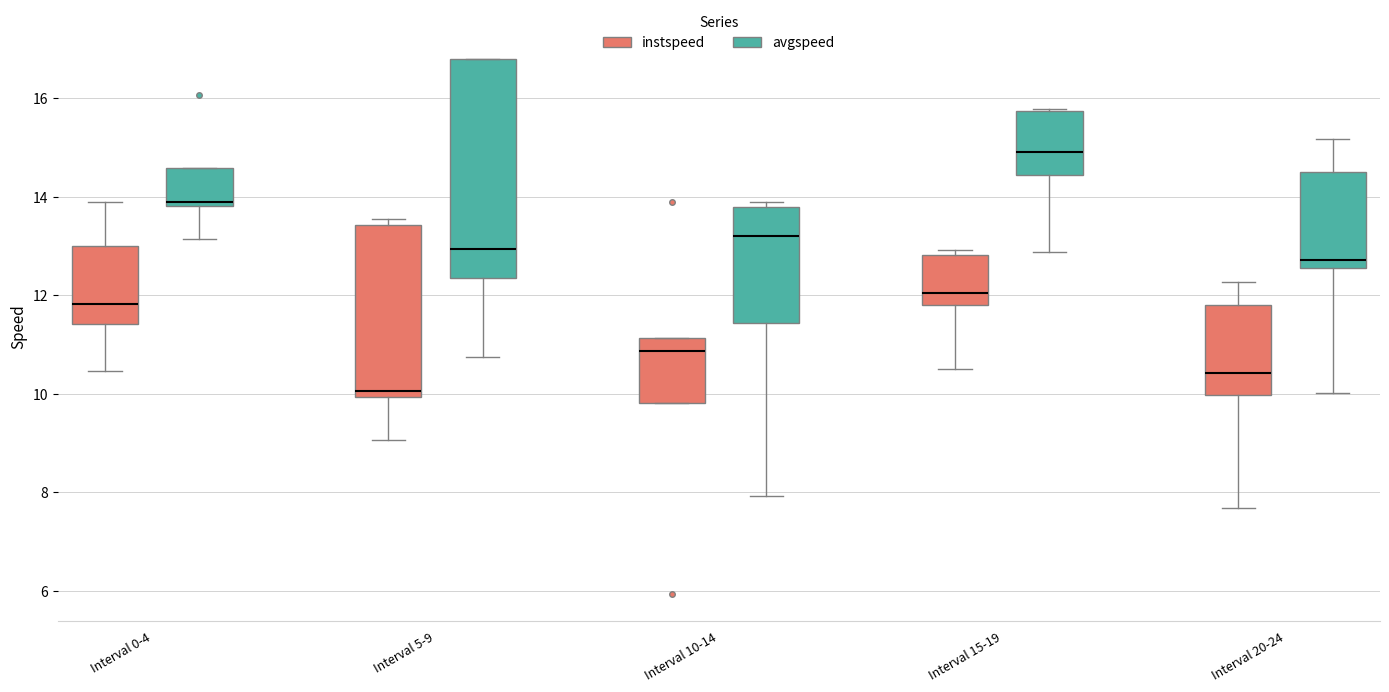

Which box has the highest median line?

Interval 15-19 (avgspeed)